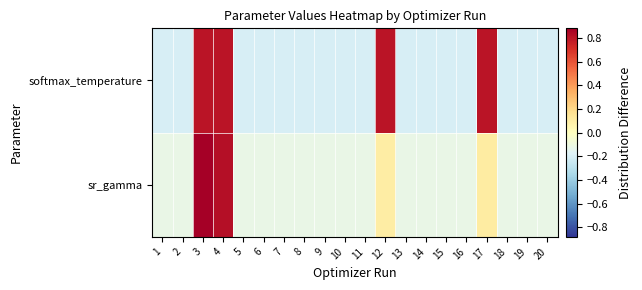

At which category is the sum across all series the highest?

3